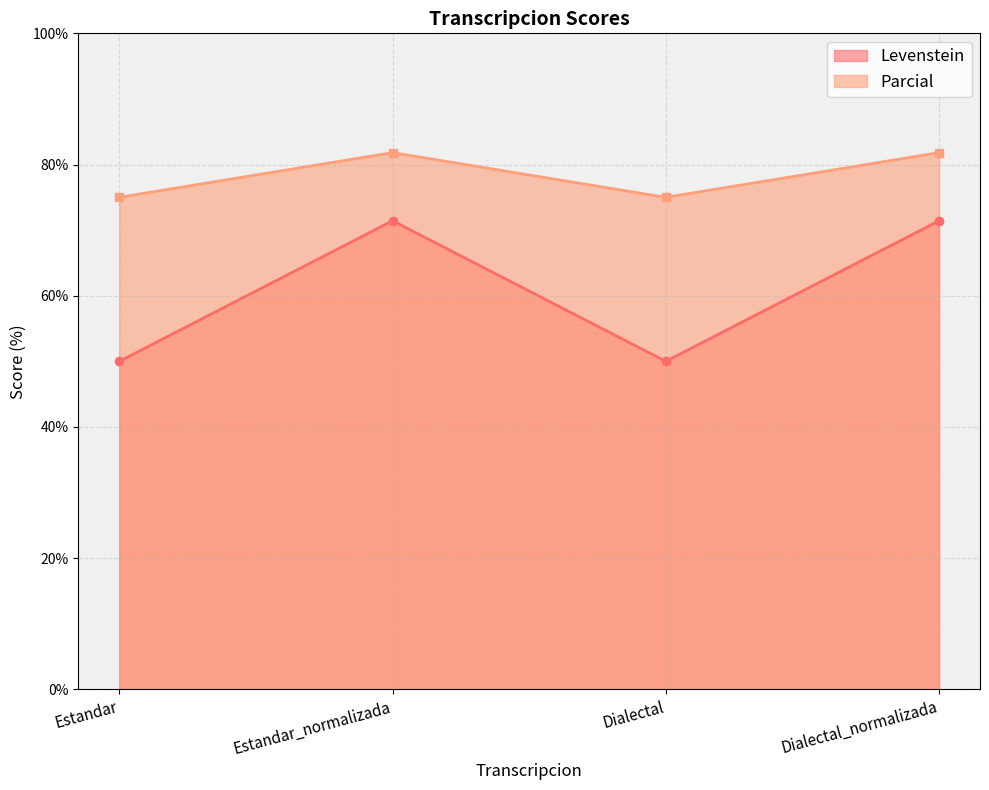

What are all the series names shown in the legend?

Levenstein, Parcial